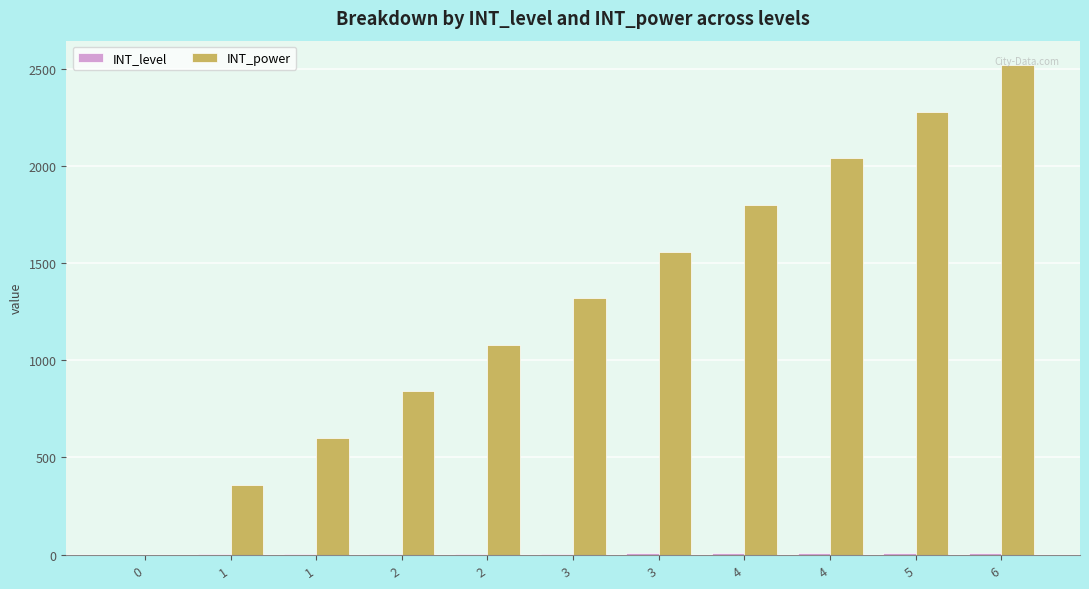

How many categories are shown in the chart?

11